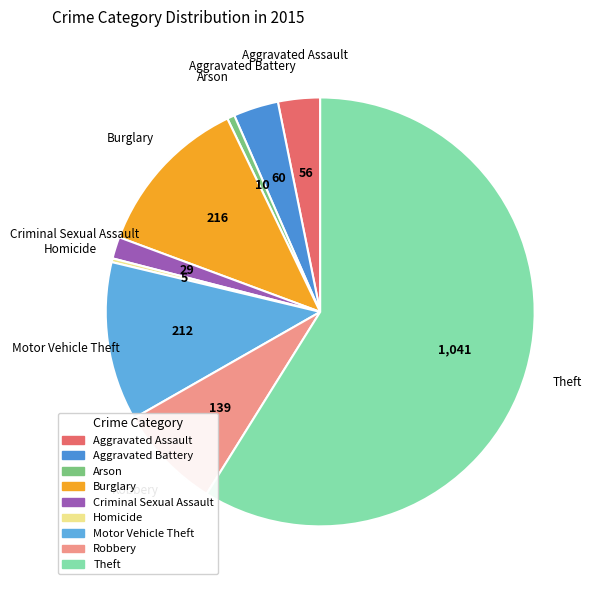

Combined, do Theft and Homicide account for over 50%?

Yes